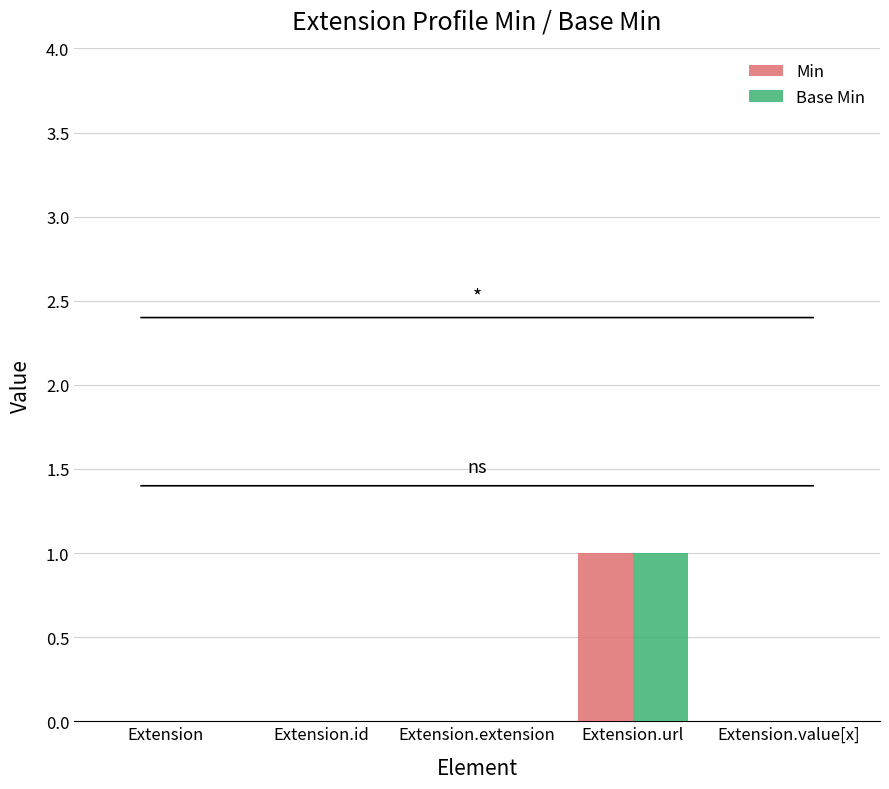

What is the maximum value for Base Min?

1